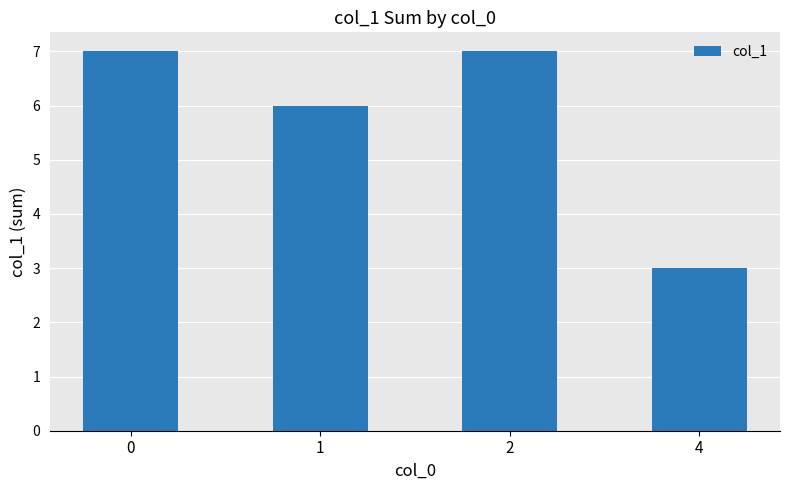

What is the value of the 4th bar from the left?

3